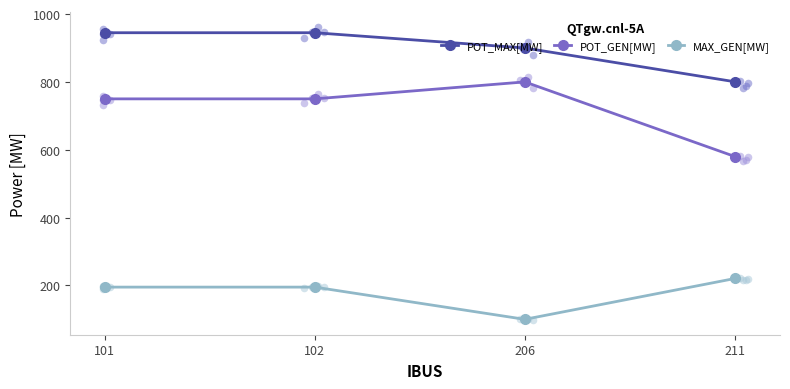

At how many categories does at least one series exceed 833?

3